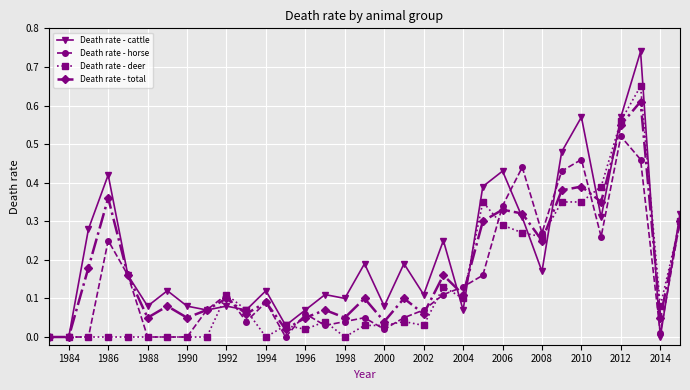

True or false: Death rate - horse has more than 0 points higher than both neighbors.

True